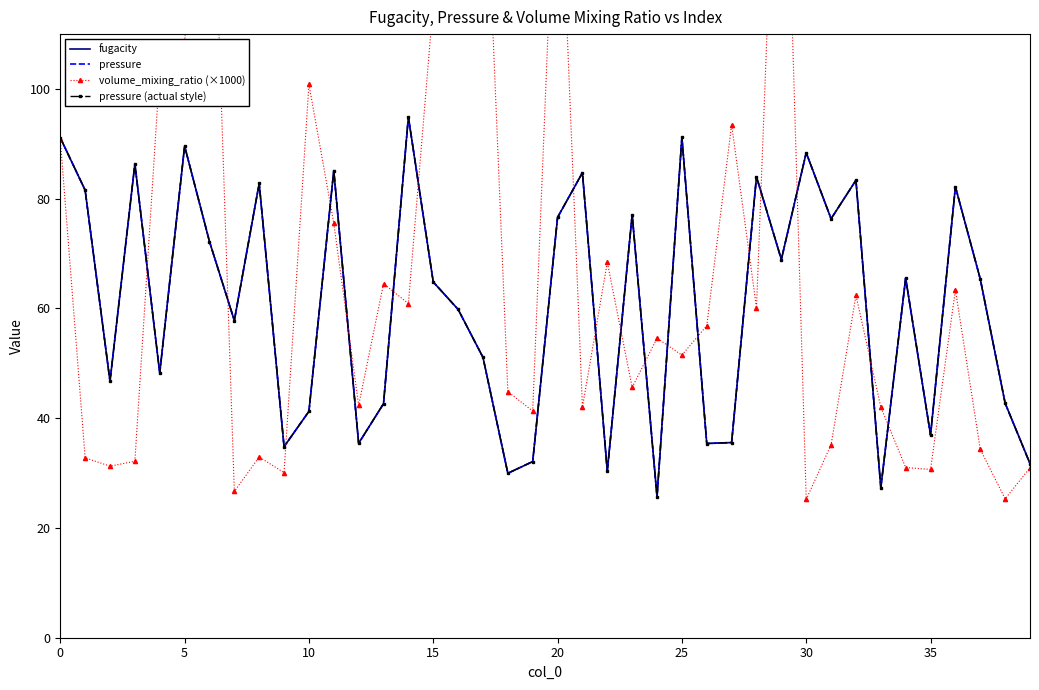

What is the value of the pressure point at the 12th from the left?

85.1